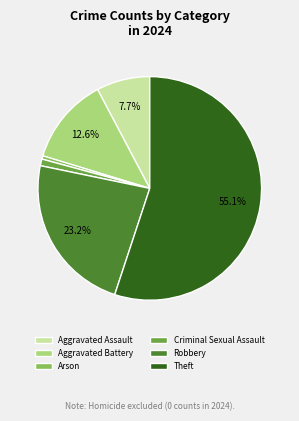

What percentage is the Theft slice, to the nearest percent?

55%